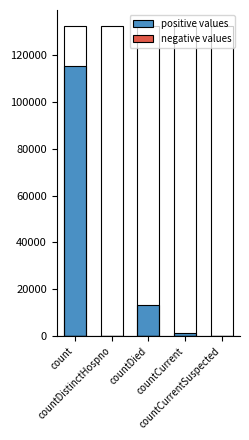

What is the greatest value displayed?

115379